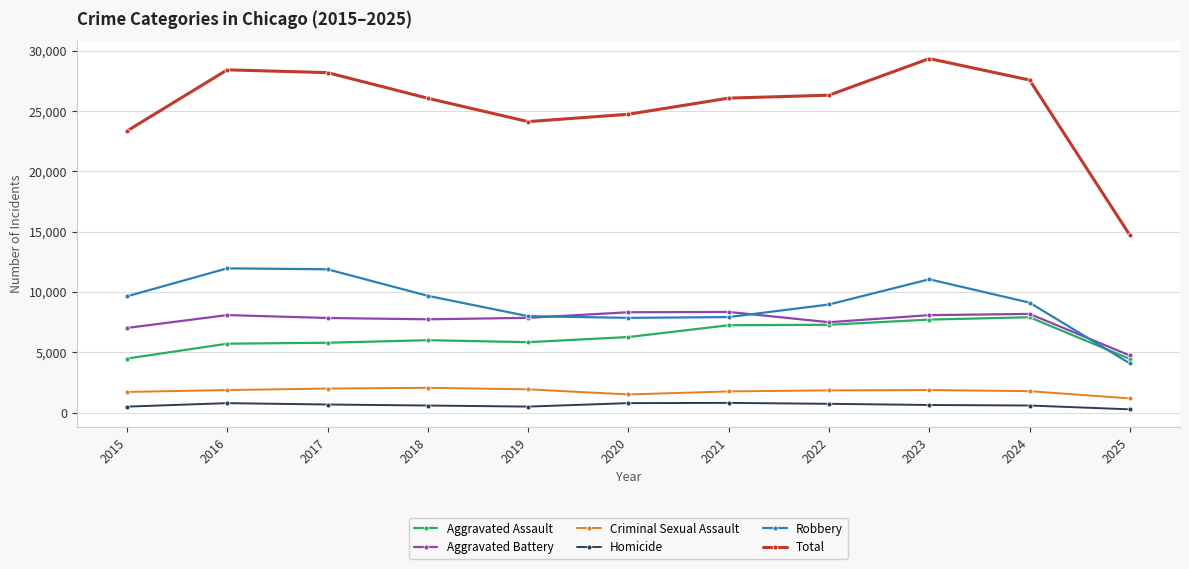

What are all the series names shown in the legend?

Aggravated Assault, Aggravated Battery, Criminal Sexual Assault, Homicide, Robbery, Total